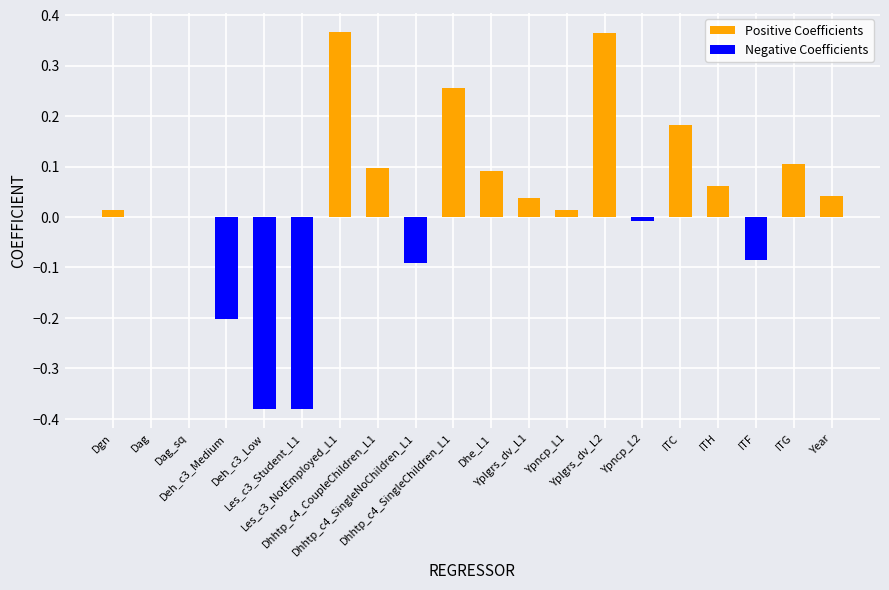

The value of COEFFICIENT at Dhhtp_c4_CoupleChildren_L1 is 0.2. True or false?

False